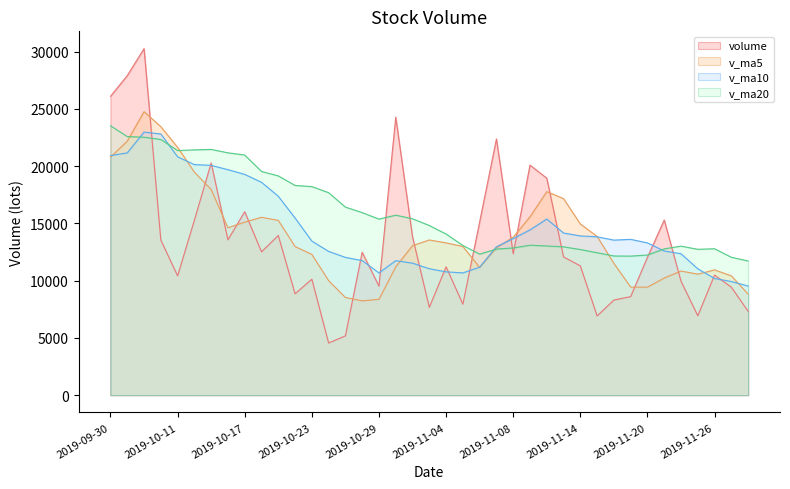

Between 2019-11-22 and 2019-10-29, which is larger?

2019-11-22